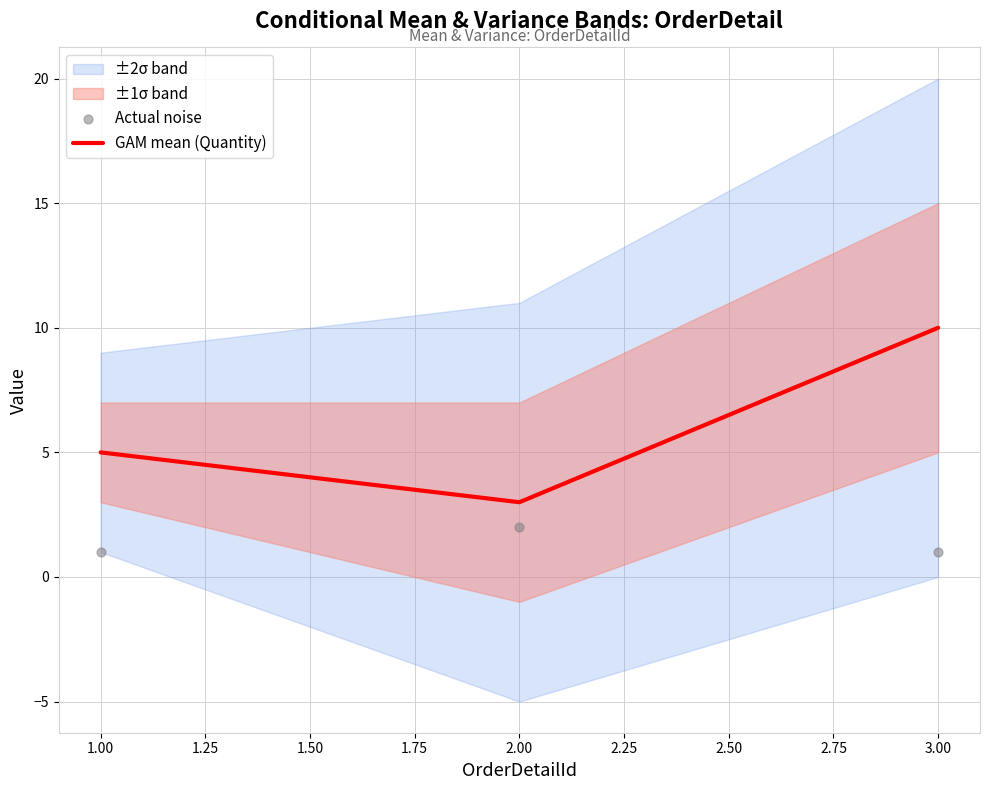

Rank the categories by GAM mean (Quantity) value from highest to lowest.

3.00, 1.00, 2.00